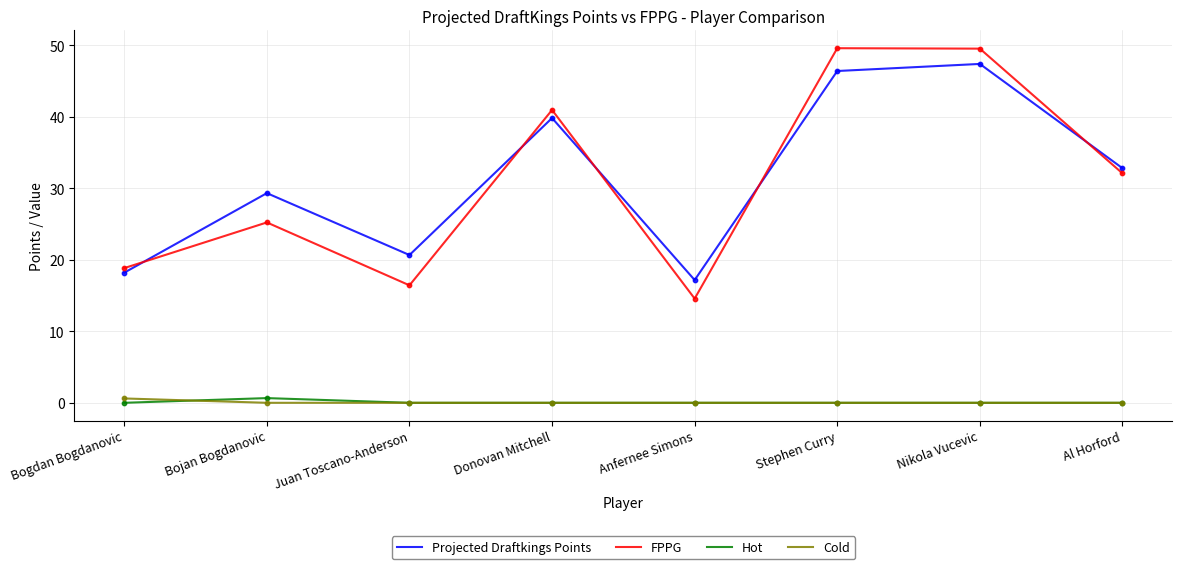

Between Stephen Curry and Al Horford, which series saw the biggest shift?

FPPG